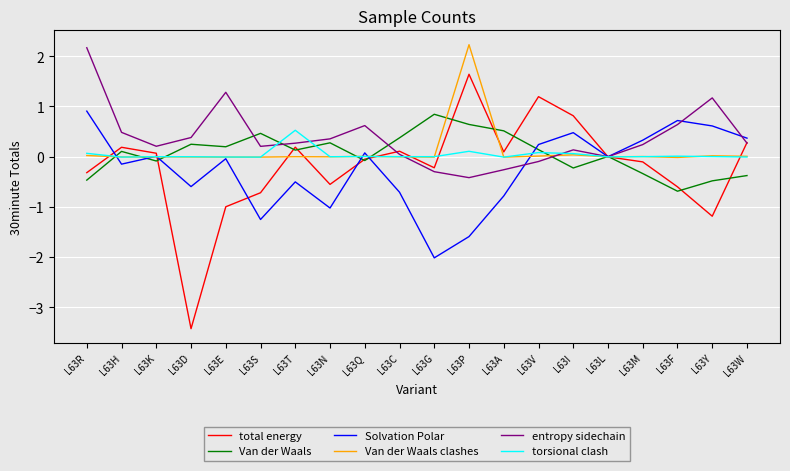

Rank the series by their maximum value, from highest to lowest.

Van der Waals clashes, entropy sidechain, total energy, Solvation Polar, Van der Waals, torsional clash